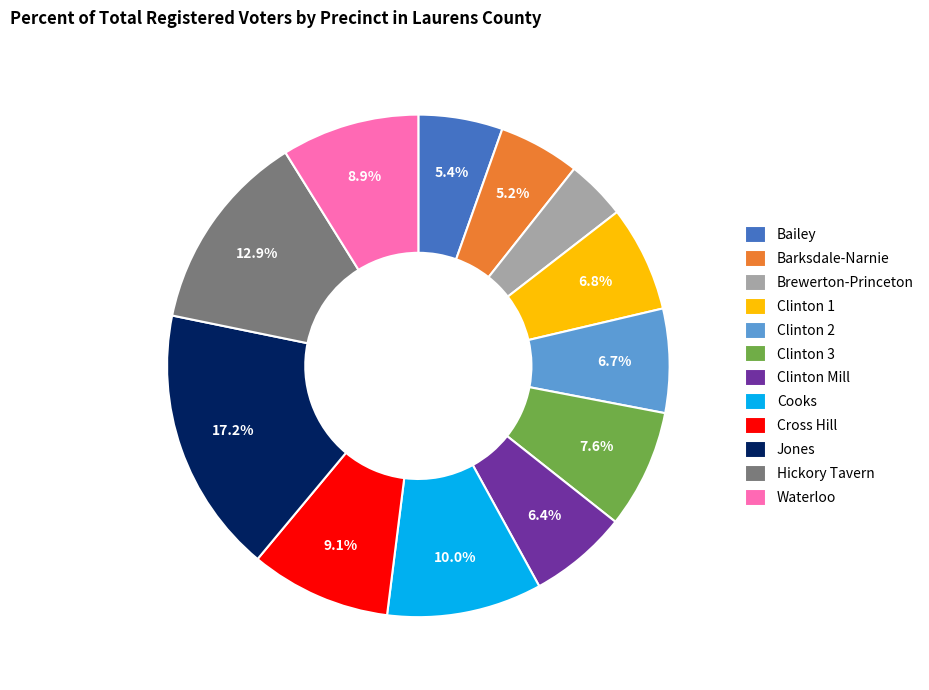

To the nearest percent, what is the difference between the largest and smallest slice percentages?

13%